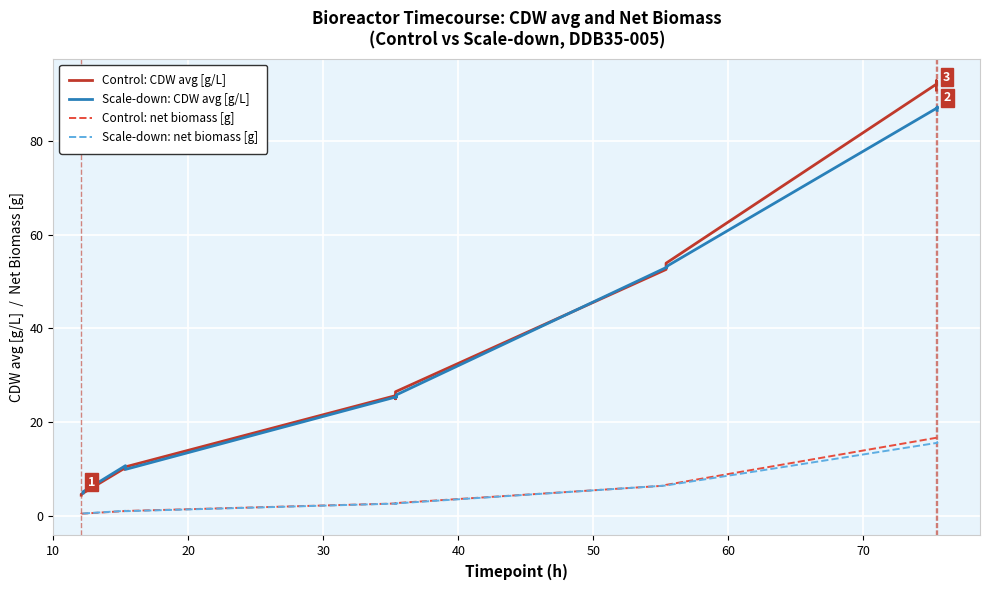

Reading left to right, what are all the values shown in this chart?

Control: CDW avg [g/L]: 4.4	4.6	4.6	10.2	10.0	10.4	25.7	25.0	26.5	52.6	53.3	53.9	92.1	92.9	90.9
Scale-down: CDW avg [g/L]: 4.9	5.0	5.2	10.7	10.5	9.9	25.4	25.3	25.8	53.1	53.0	53.3	87.1	87.3	86.5
Control: net biomass [g]: 0.5	0.5	0.5	1.0	1.0	1.1	2.7	2.6	2.7	6.5	6.6	6.6	16.7	16.8	16.5
Scale-down: net biomass [g]: 0.5	0.5	0.5	1.1	1.1	1.0	2.6	2.6	2.7	6.5	6.5	6.5	15.6	15.7	15.5